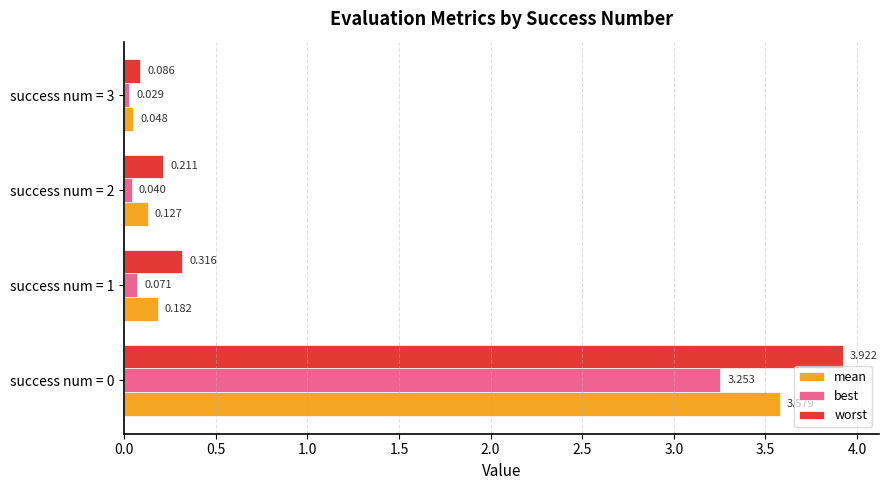

What is the average value of the worst series?

1.1